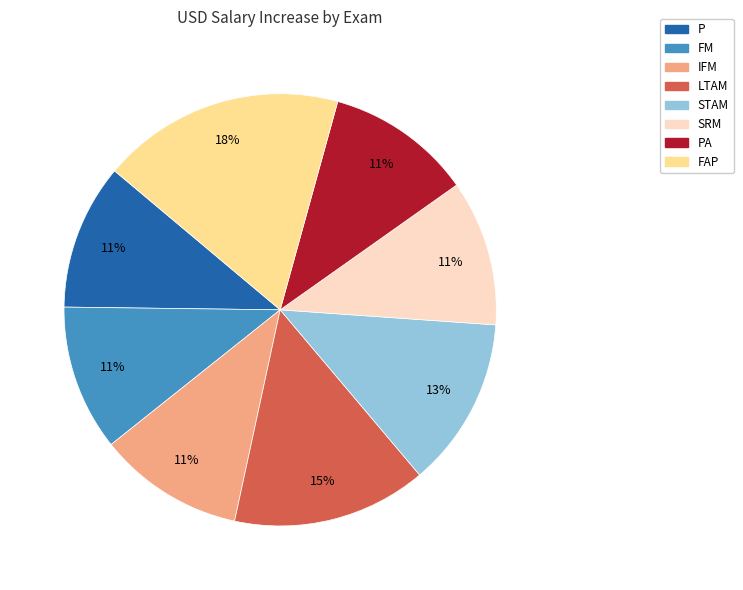

Is there a majority slice in this chart?

No